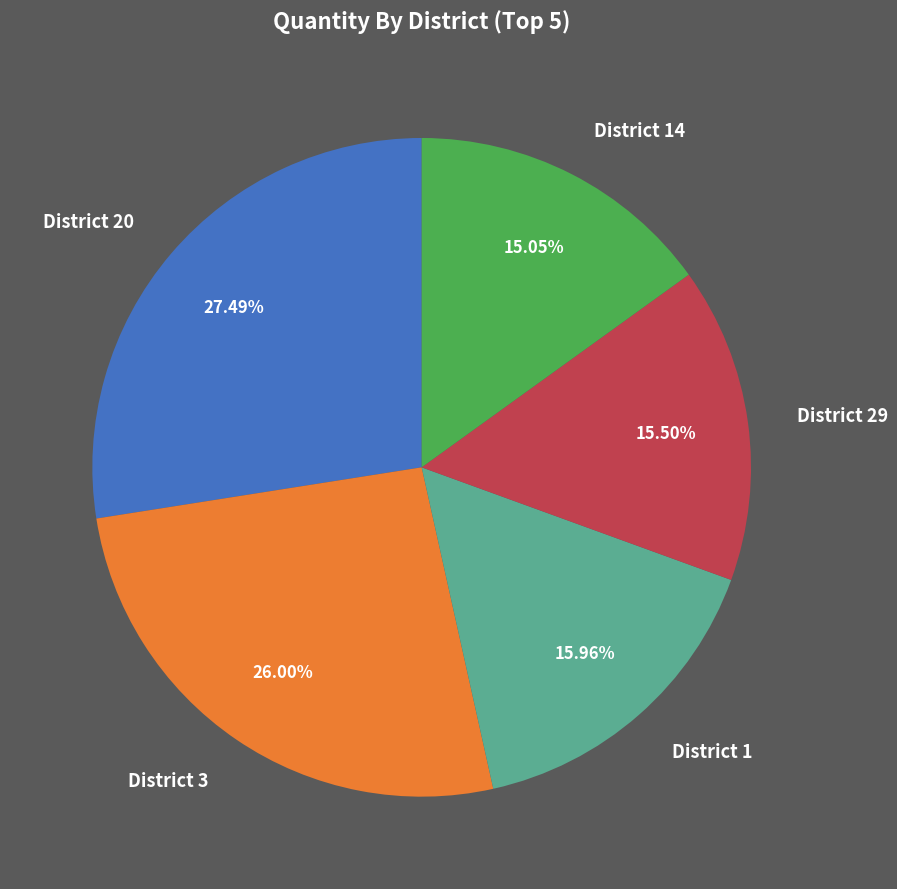

Is there a majority slice in this chart?

No